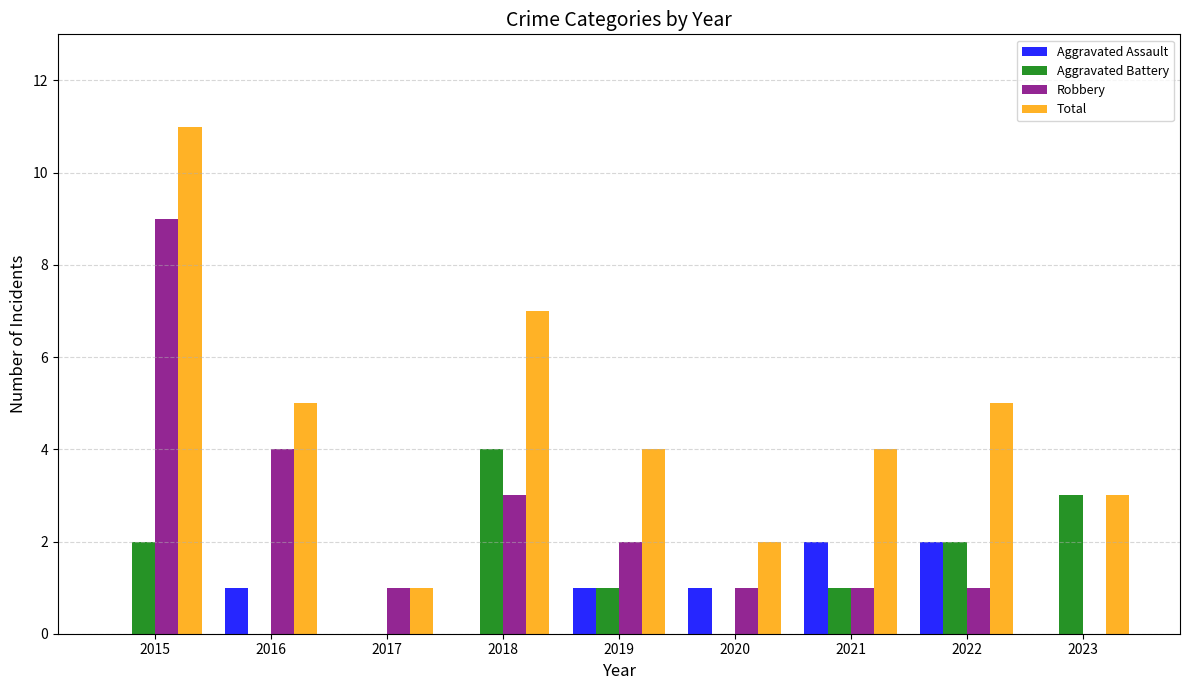

What is the difference between the Aggravated Battery values at 2022 and 2016?

2